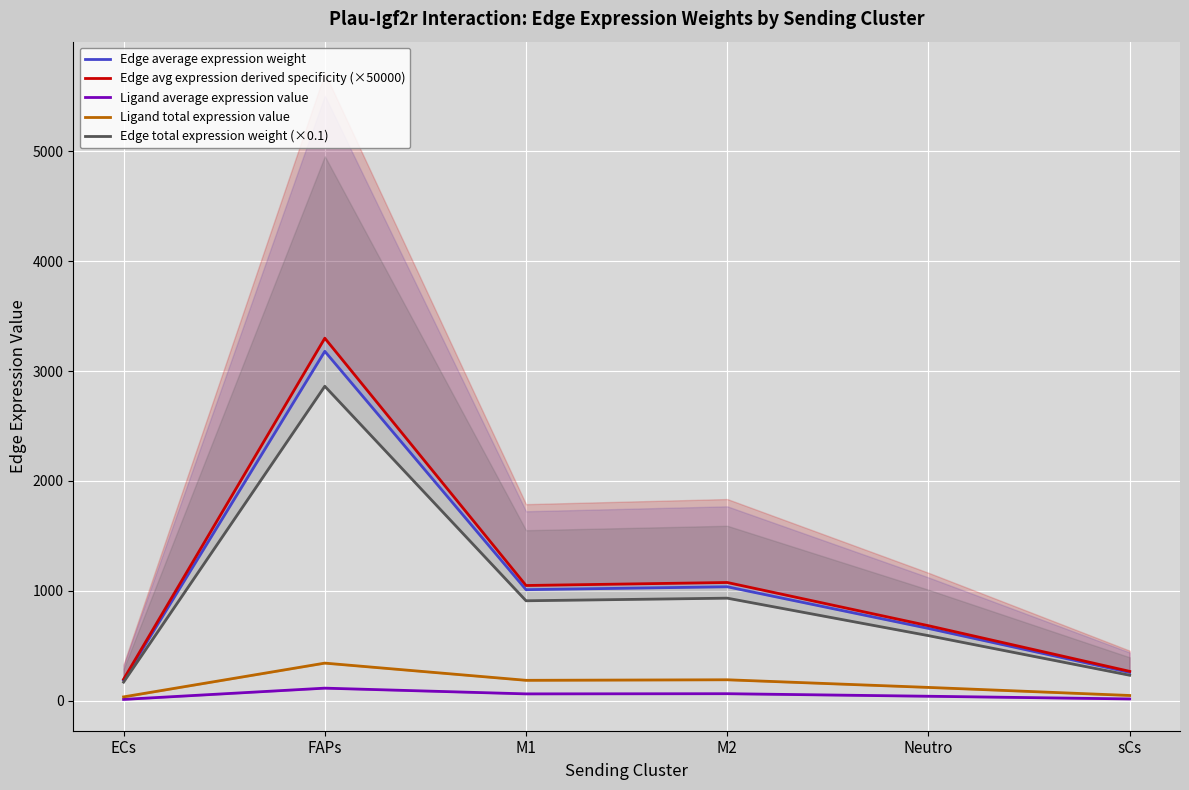

At which label does Edge avg expression derived specificity (×50000) first exceed 1048?

FAPs